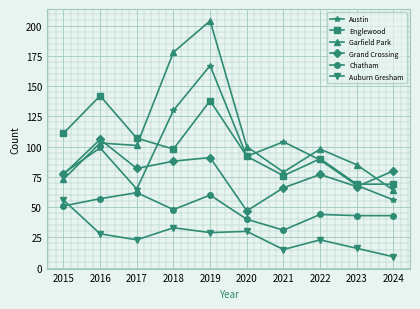

True or false: Grand Crossing and Garfield Park cross at least once.

True